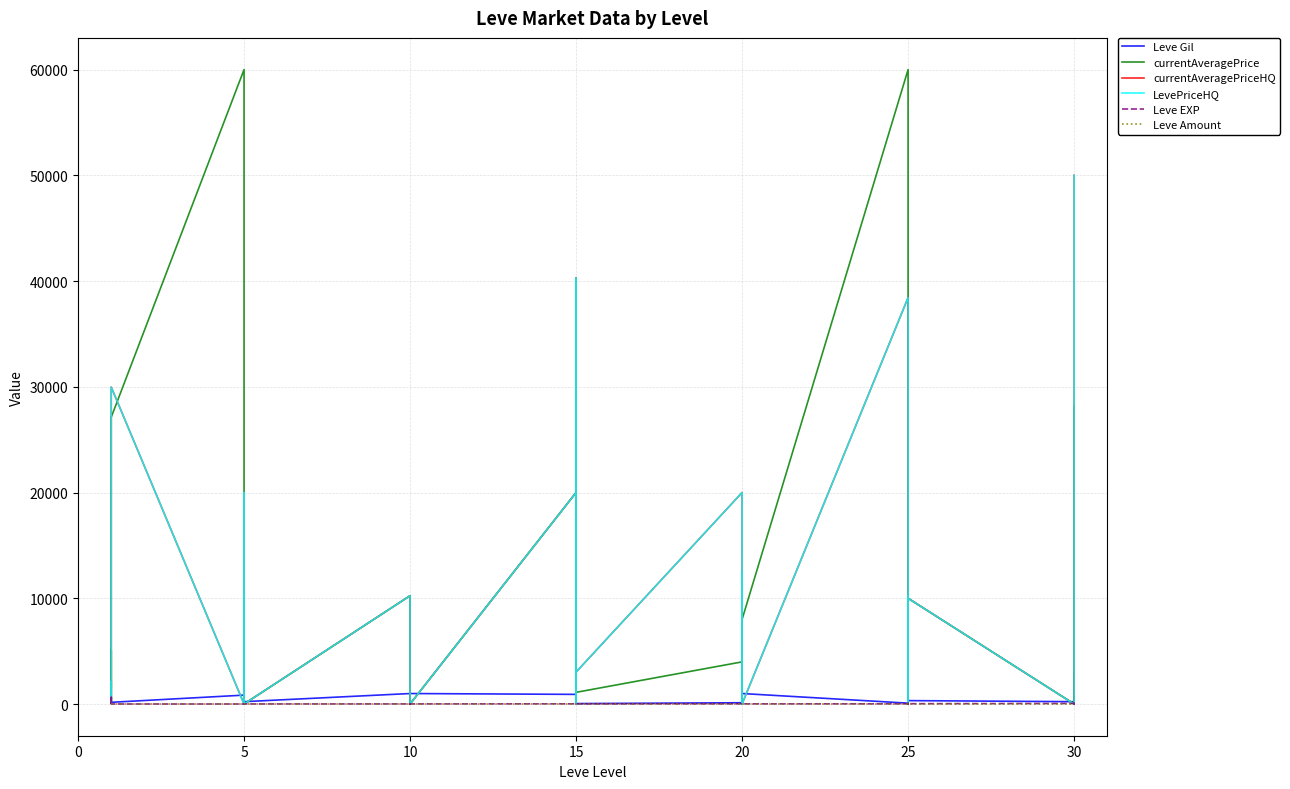

True or false: Leve EXP and Leve Amount cross at least once.

False